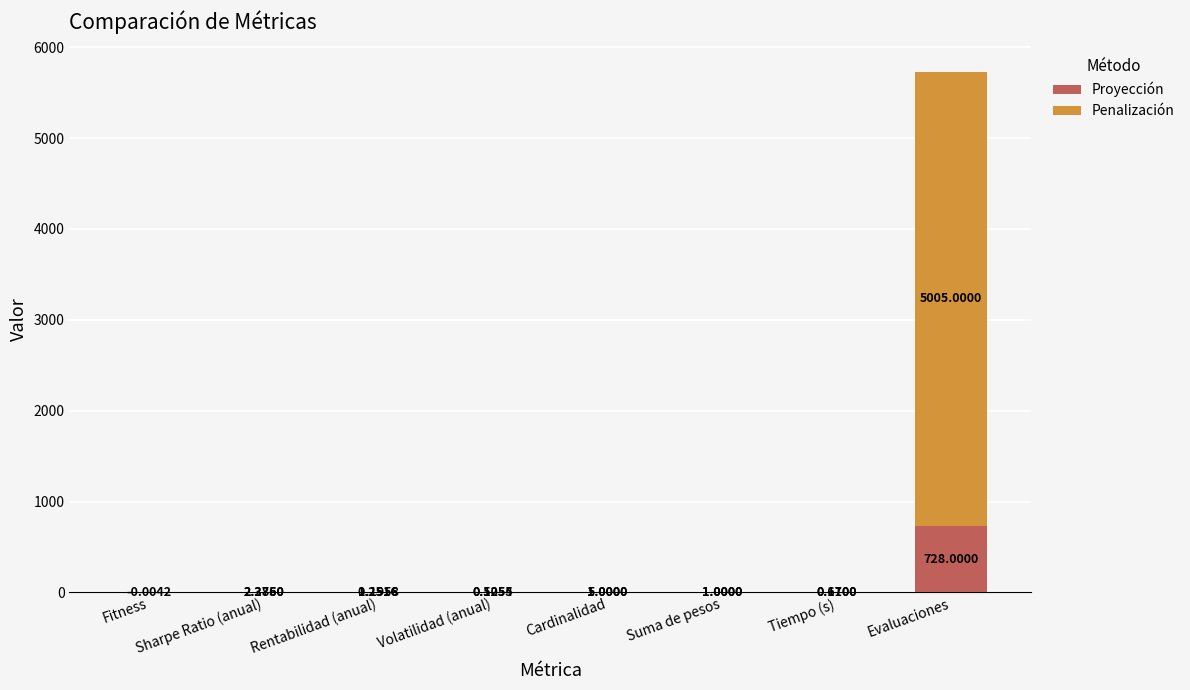

At which label does Penalización reach its peak?

Evaluaciones